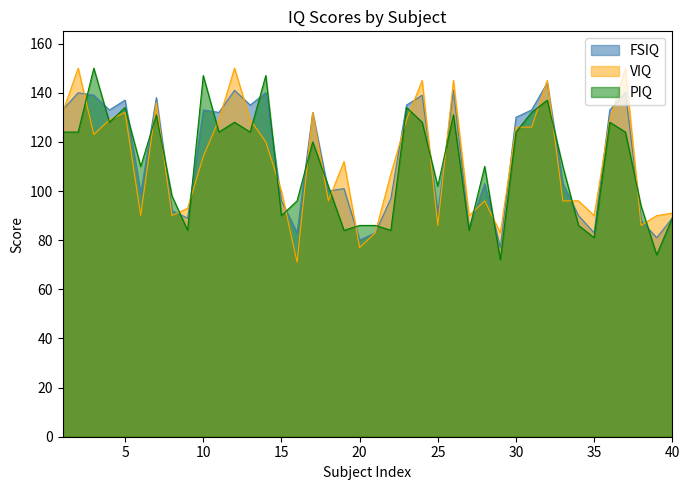

What is the difference between the highest and lowest values at 27?

6